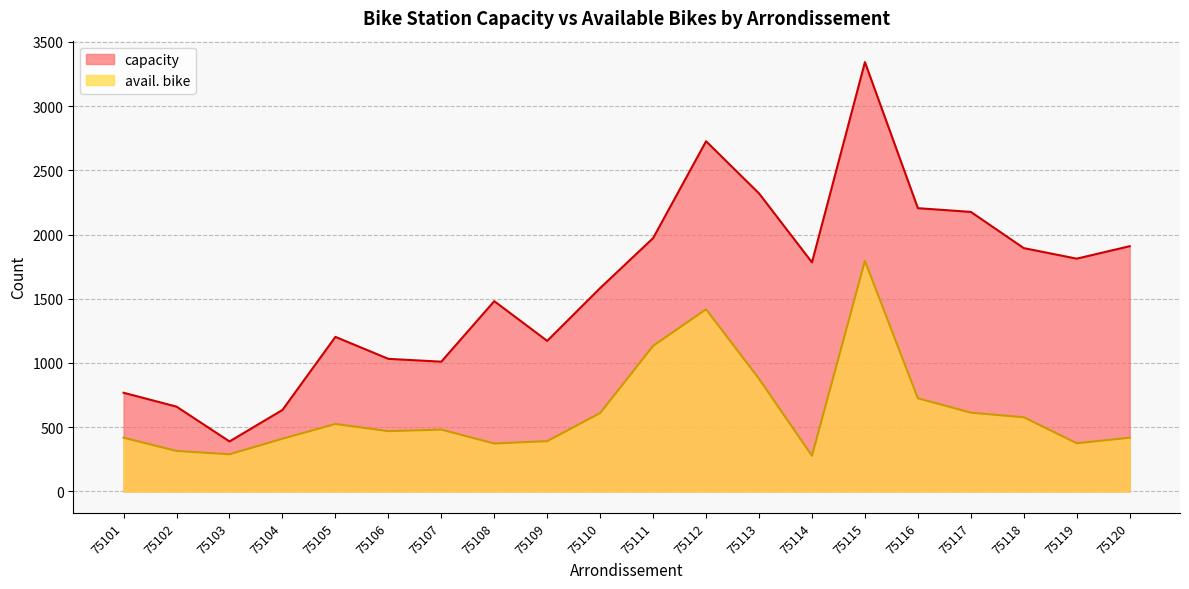

True or false: avail. bike has a value of 396 at 75103.

False